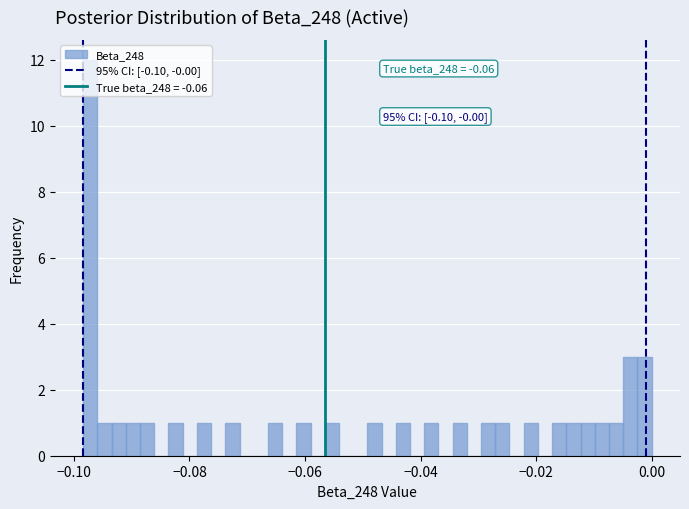

Around what value on the x-axis is the tallest bar? Give the approximate position of its centre, as read against the axis.

-0.098